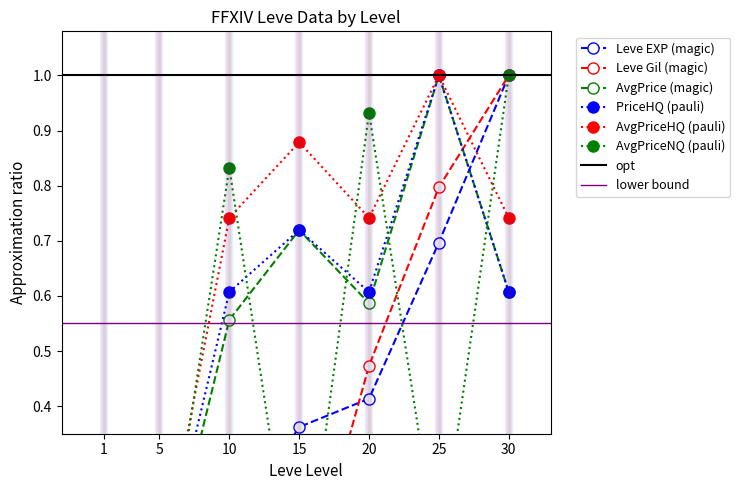

Reading left to right, what are all the values shown in this chart?

Leve EXP (norm): 1=0.0	5=0.1	10=0.2	15=0.4	20=0.4	25=0.7	30=1.0
Leve Gil (norm): 1=0.0	5=0.0	10=0.0	15=0.0	20=0.5	25=0.8	30=1.0
currentAveragePrice (norm): 1=0.0	5=0.0	10=0.6	15=0.7	20=0.6	25=1.0	30=0.6
LevePriceHQ (norm): 1=0.0	5=0.1	10=0.6	15=0.7	20=0.6	25=1.0	30=0.6
currentAveragePriceHQ (norm): 1=0.0	5=0.1	10=0.7	15=0.9	20=0.7	25=1.0	30=0.7
currentAveragePriceNQ (norm): 1=0.0	5=0.0	10=0.8	15=0.0	20=0.9	25=0.1	30=1.0